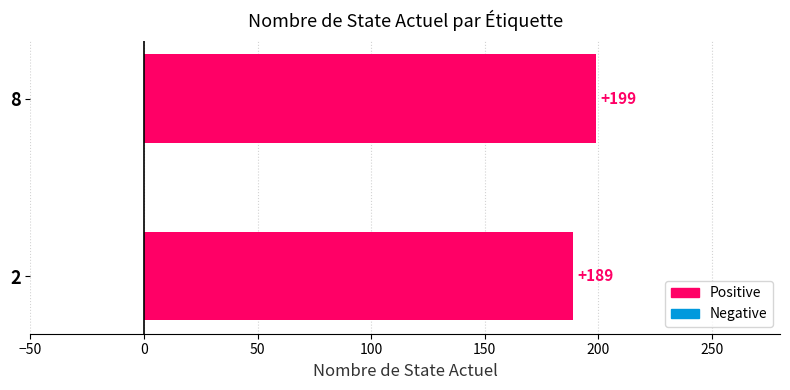

Which label corresponds to the smallest value in the chart?

2